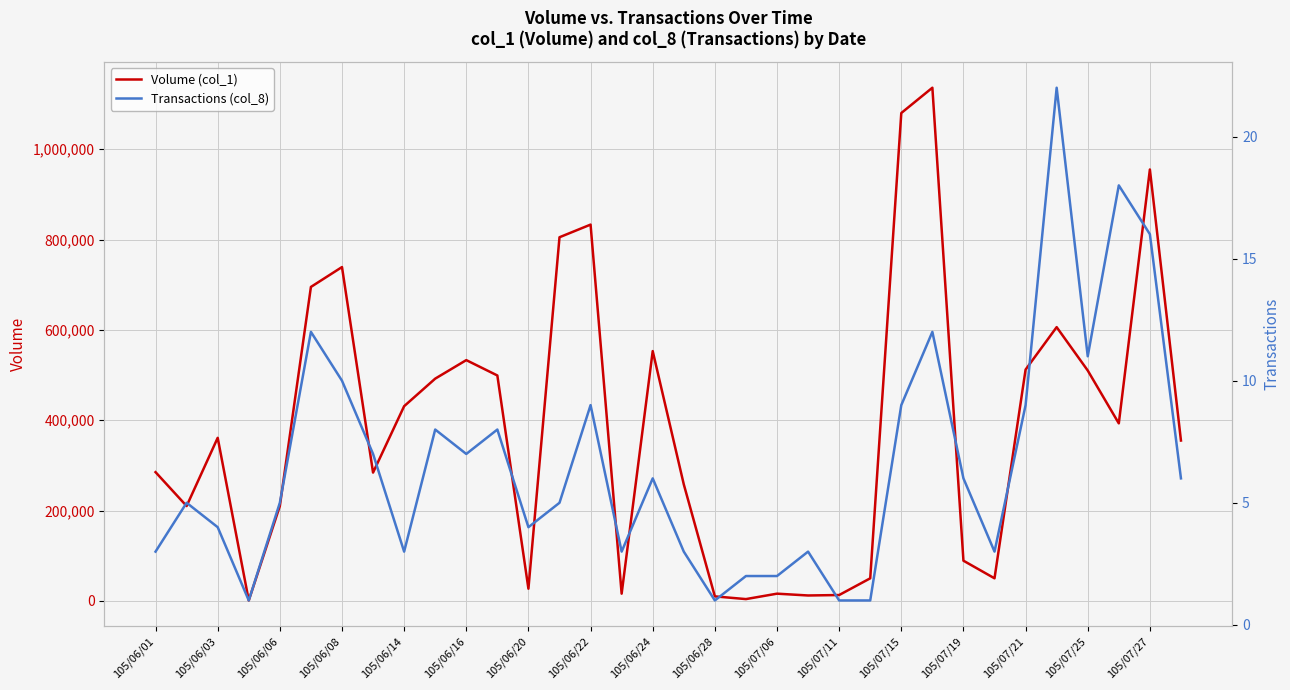

How many interior local peaks does the Transactions (col_8) series have?

10